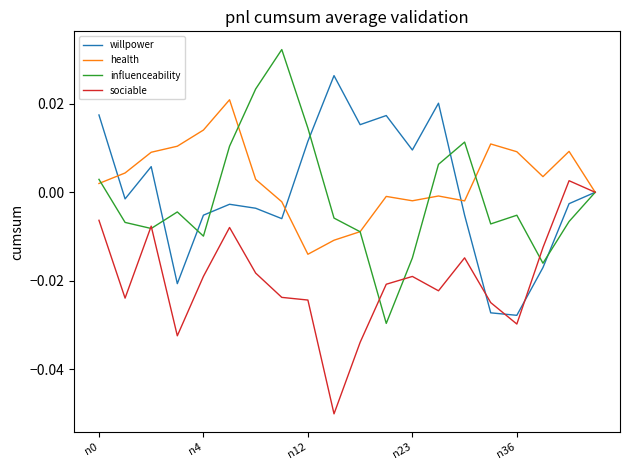

How many interior local valleys does the health series have?

4